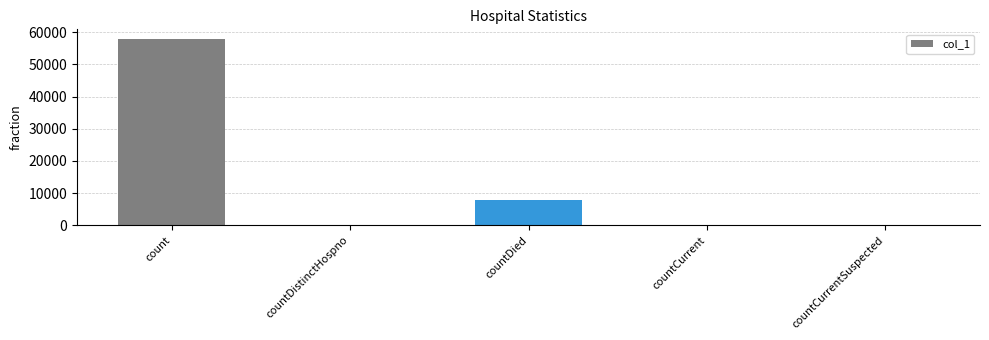

What is the maximum value shown in the chart?

57978